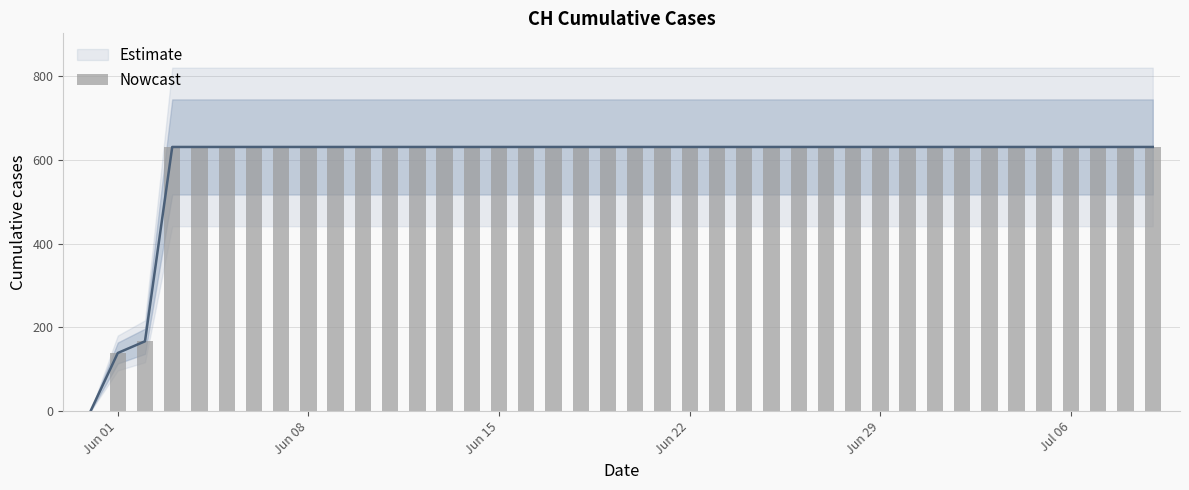

Is it true that the value at 20 is 845?

False